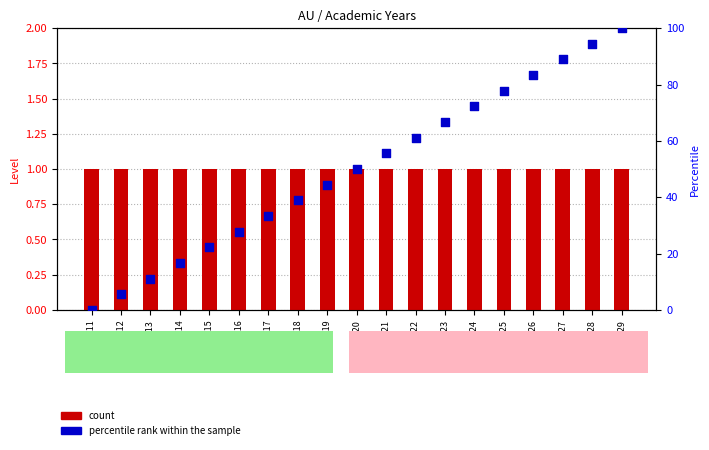

At which category is the sum across all series the highest?

2028-2029